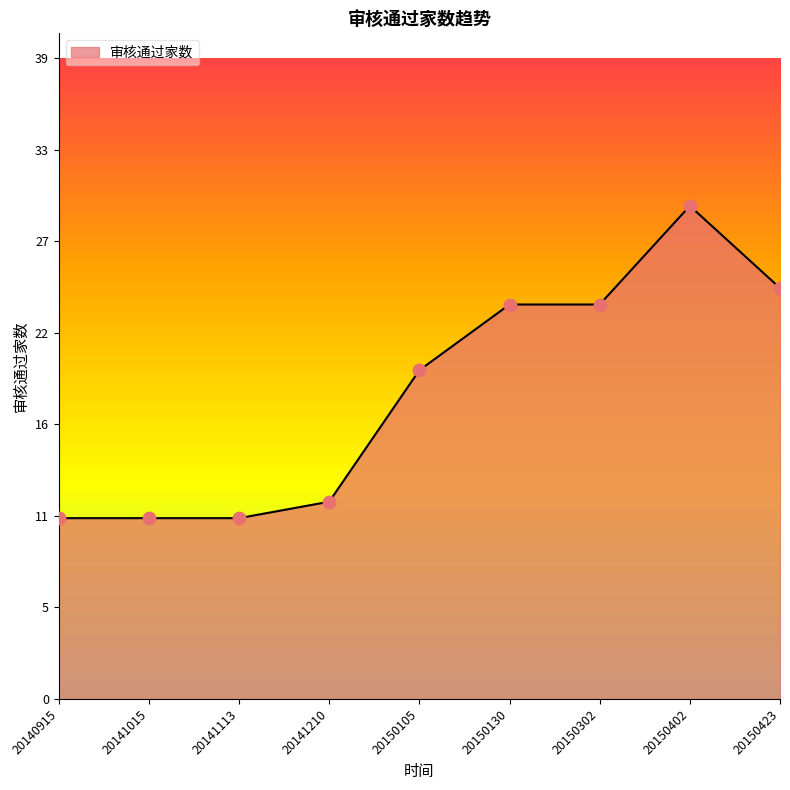

What is the ratio of the value at 20140915 to the value at 20150402?

0.4